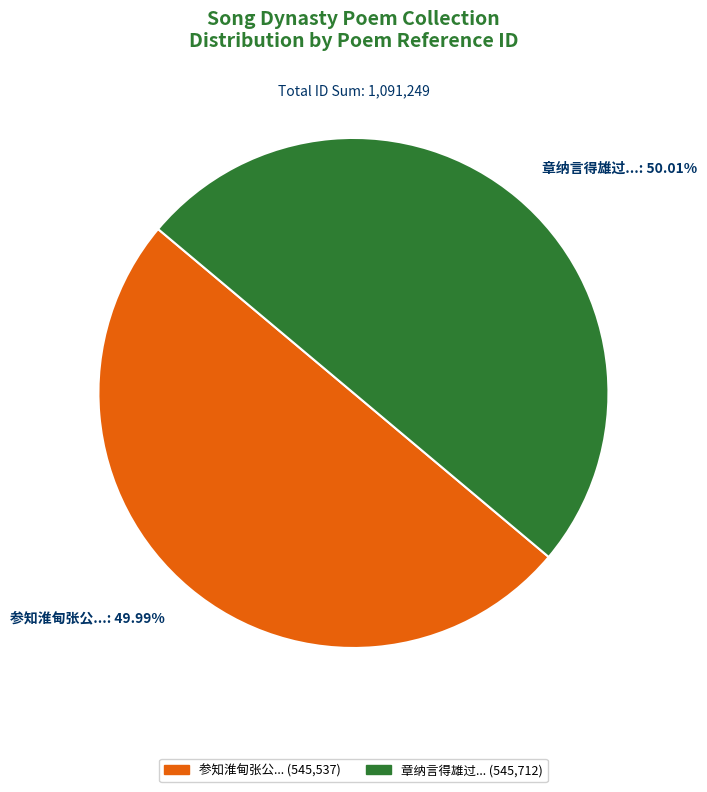

Combined, do 参知淮甸张公...: 49.99% and 章纳言得雄过...: 50.01% account for over 50%?

Yes